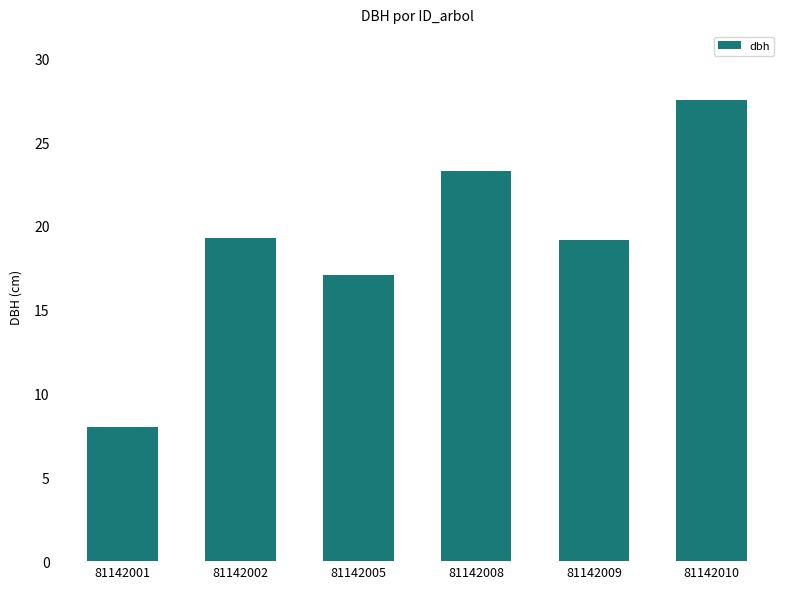

What is the greatest value displayed?

27.5